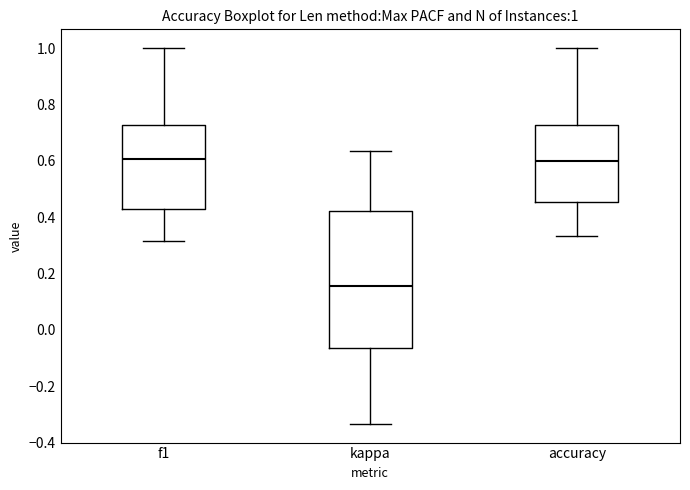

Comparing the boxes themselves (not the whiskers), which one is the tallest?

kappa